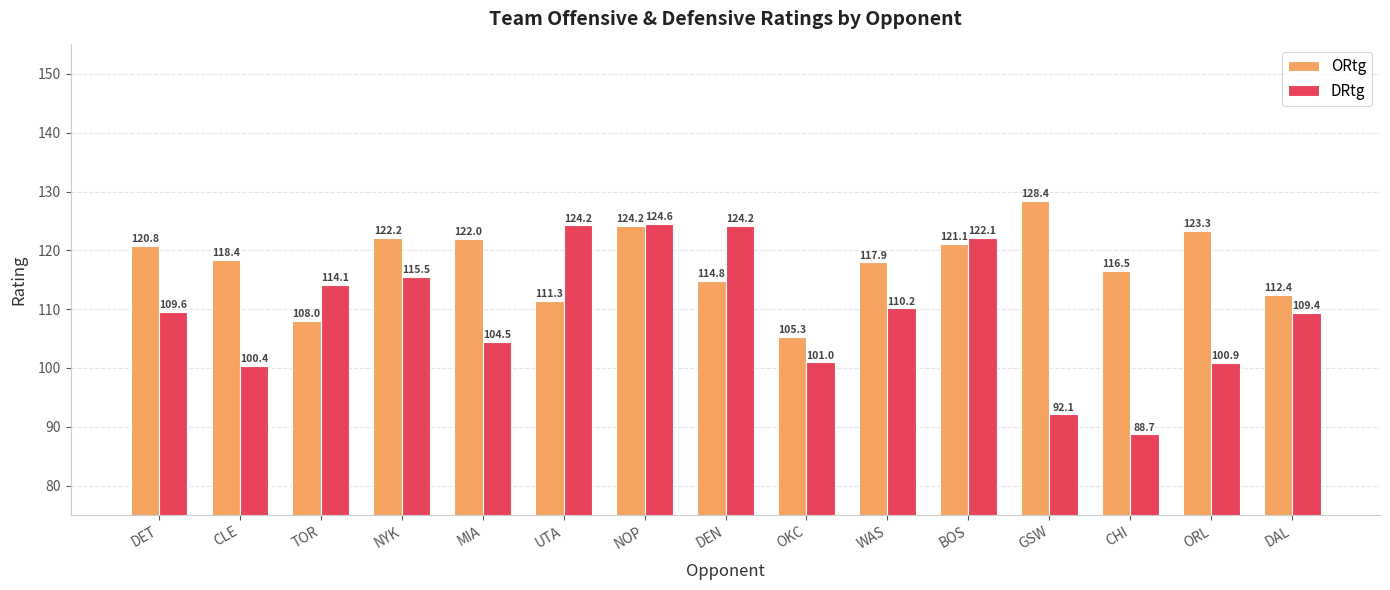

How many data points in ORtg are above 118?

8